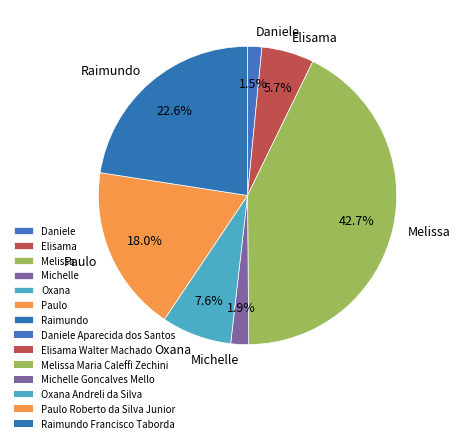

Do Elisama and Michelle together represent more than half of the pie?

No